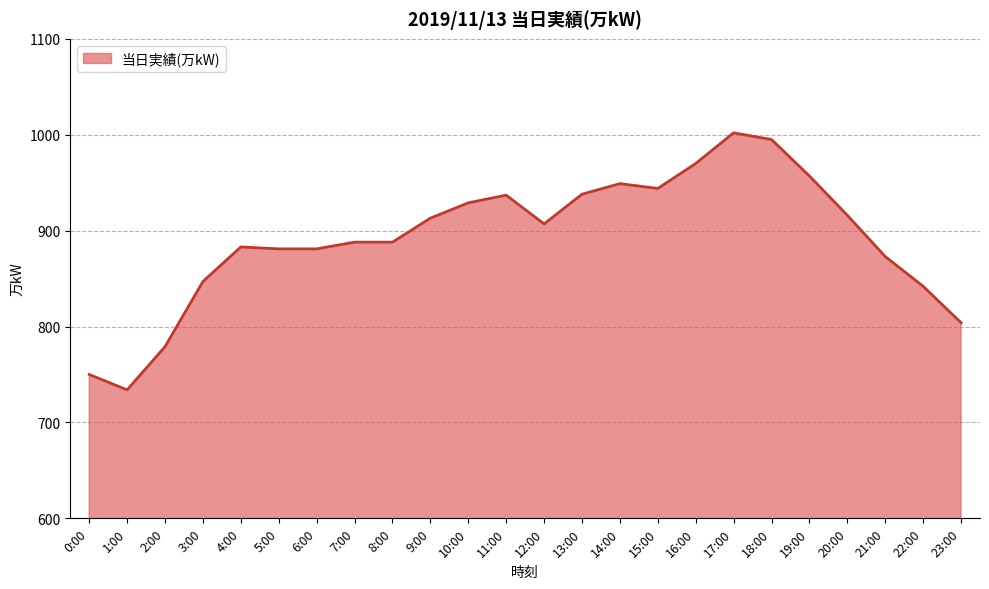

The value at 21:00 is 873. True or false?

True